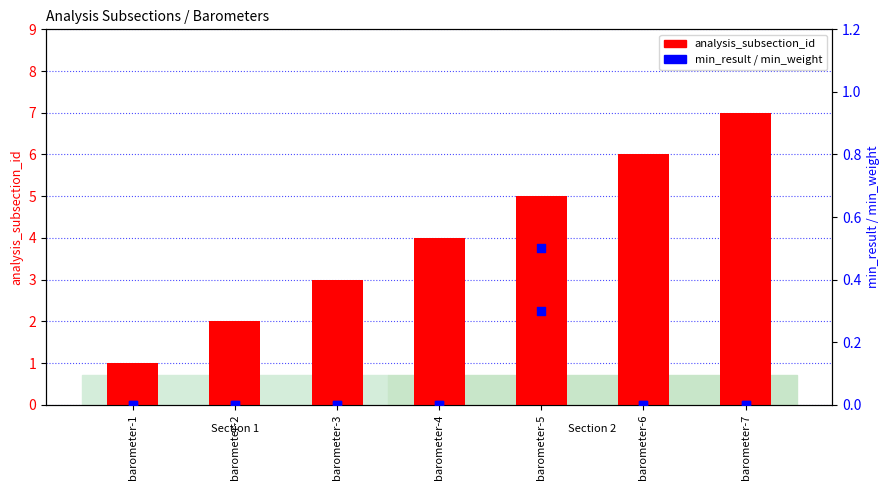

At which category is the sum across all series the highest?

barometer-7